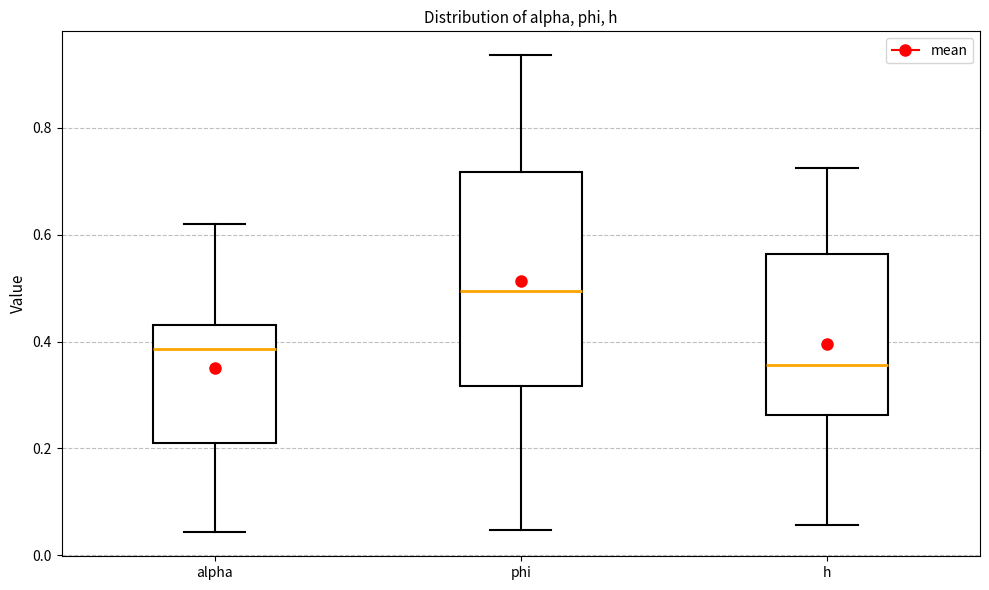

Comparing the boxes themselves (not the whiskers), which one is the tallest?

phi